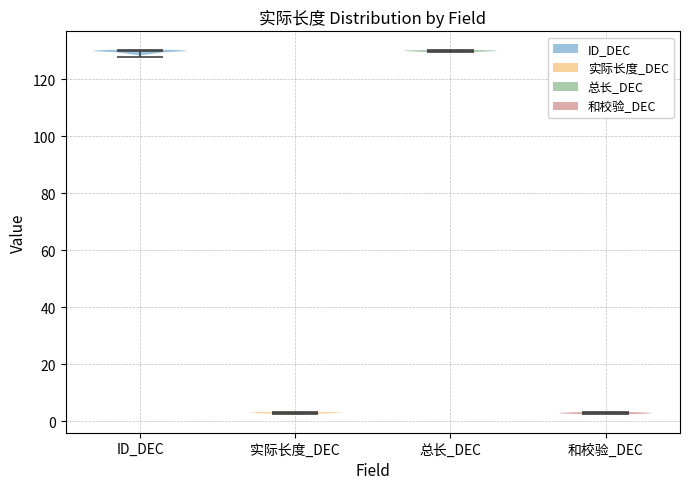

Reading left to right, read every violin against the y-axis: where its median line is, and the lowest and highest points it reaches. The values are not printed on the chart, so give them approximately, as read against the axis.

ID_DEC: median line 130, lowest point 128, highest point 130
实际长度_DEC: median line 4, lowest point 2, highest point 4
总长_DEC: median line 130, lowest point 130, highest point 130
和校验_DEC: median line 2, lowest point 2, highest point 4